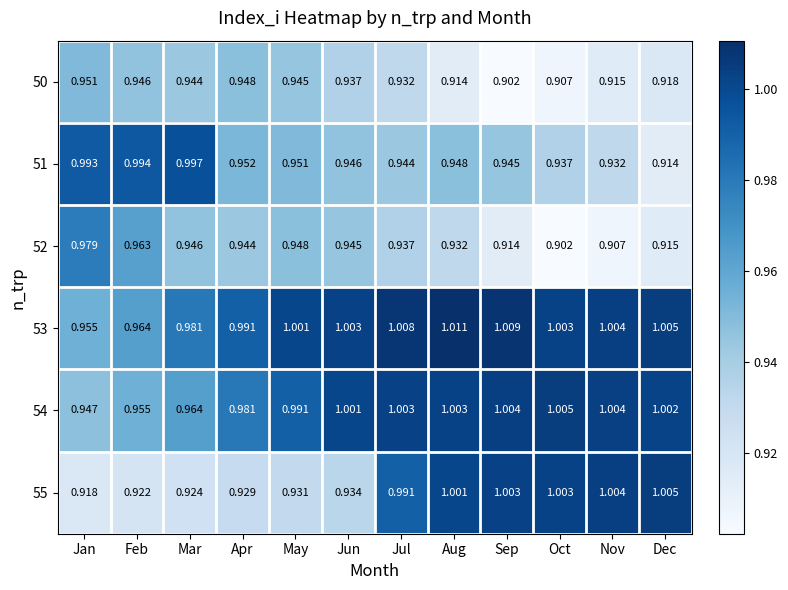

At which label does 55 reach its peak?

Dec